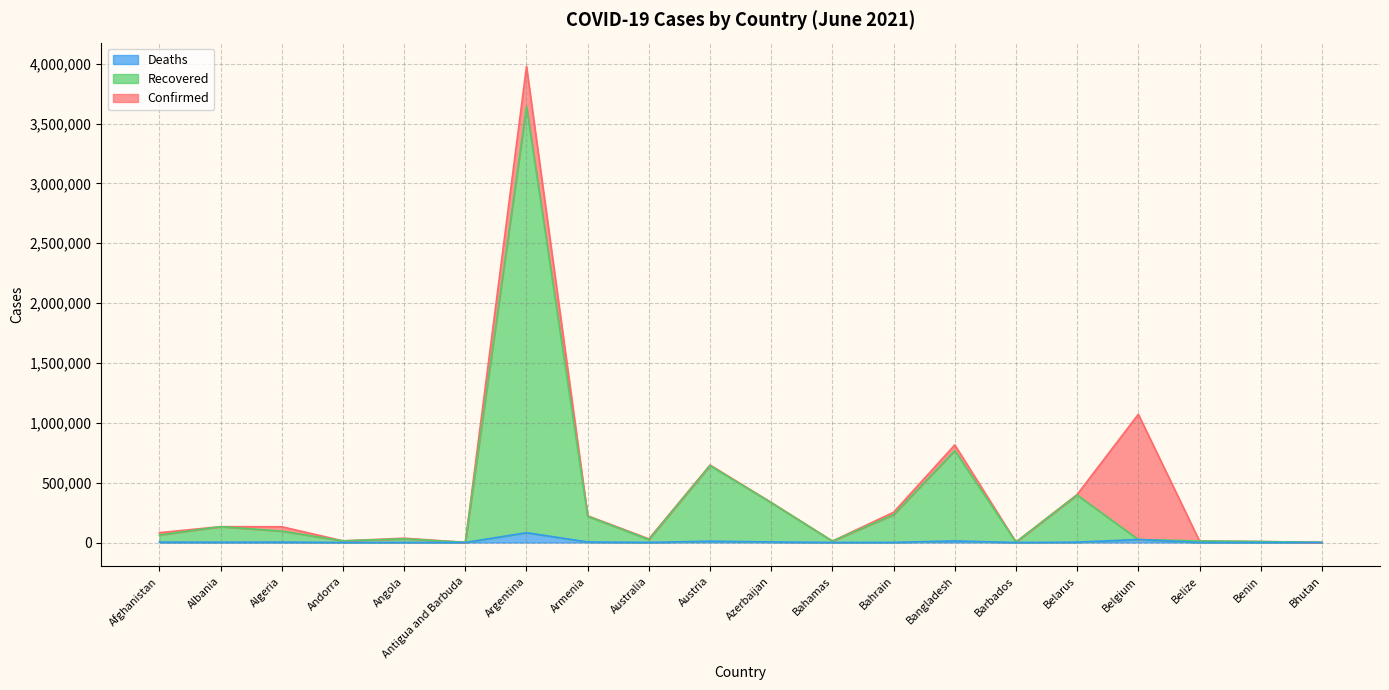

Where is the first local minimum for Recovered?

Andorra